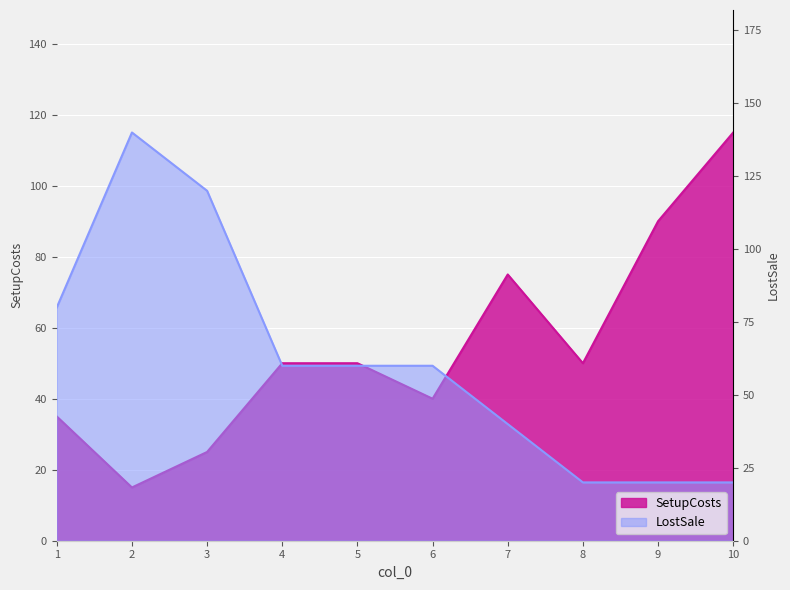

Rank the series by their maximum value, from lowest to highest.

SetupCosts, LostSale